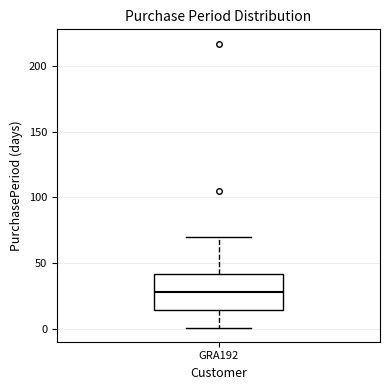

Read this box plot against the y-axis: the position of the median line, the range covered by the box, and the ends of both whiskers. The values are not printed on the chart, so give them approximately, as read against the axis.

median 30, box 15 to 40, whiskers 0 to 70